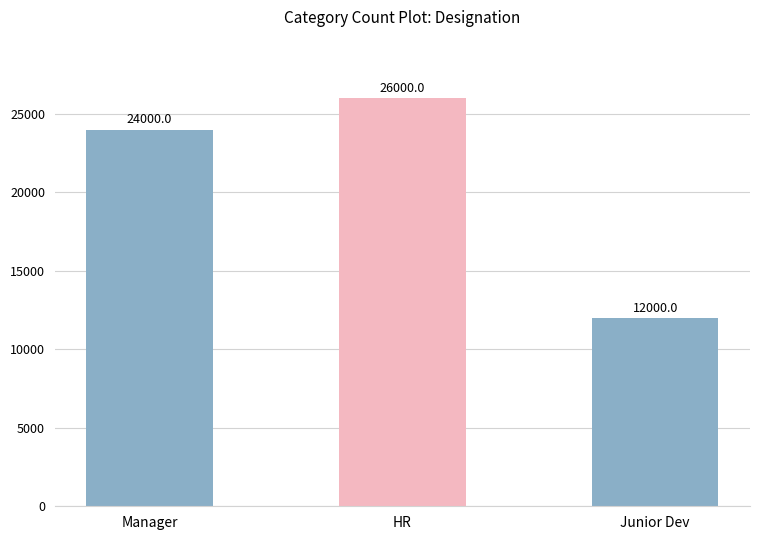

What is the value of the 1st bar from the left?

24000